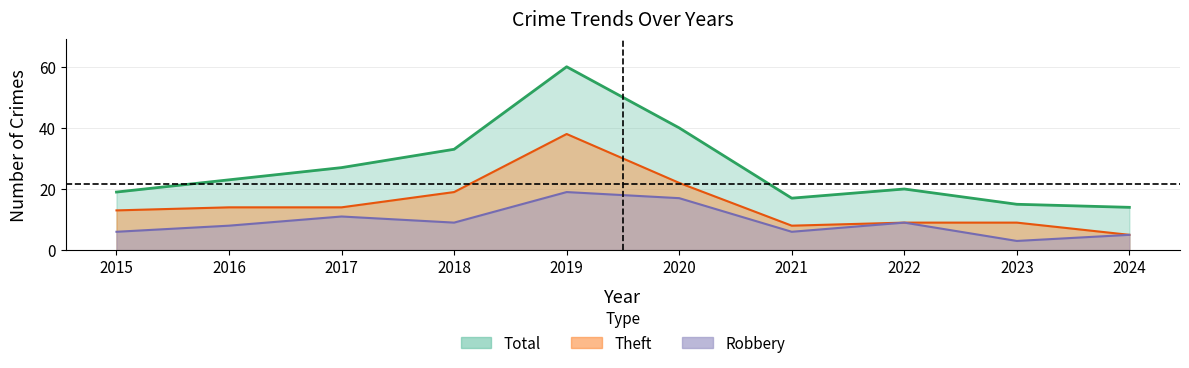

Does the chart have visible grid lines?

Yes